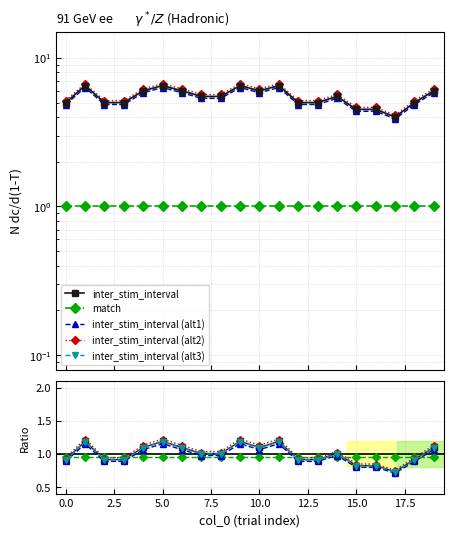

Which has a higher value, 12 or 11?

11